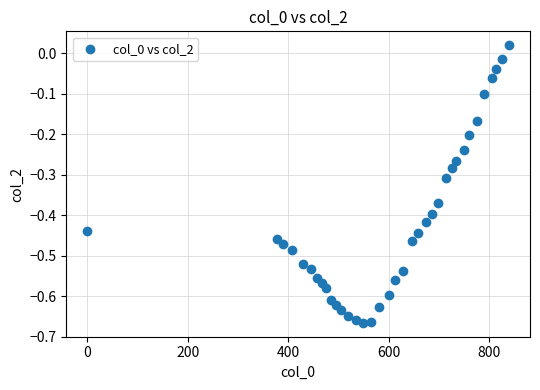

What is the range of X values (max minus min)?

839.0